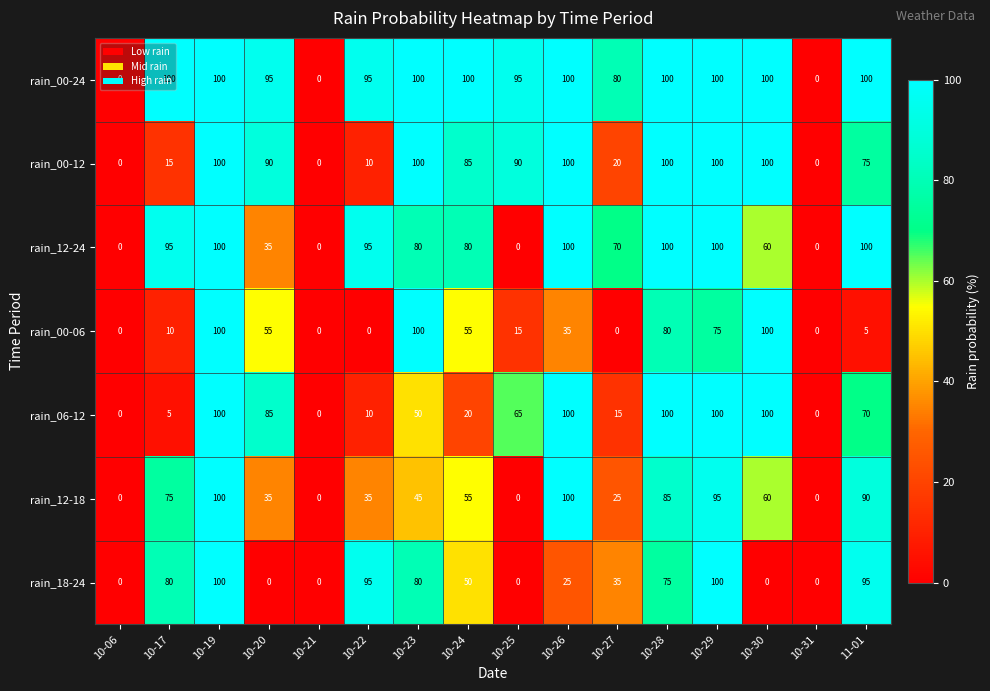

True or false: rain_12-24 has a value of 95 at 10-17.

True